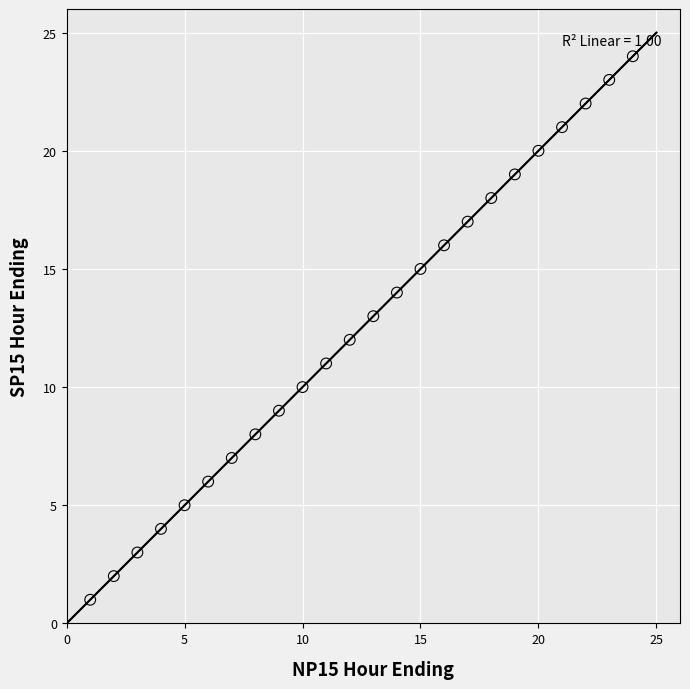

What is the range of X values (max minus min)?

23